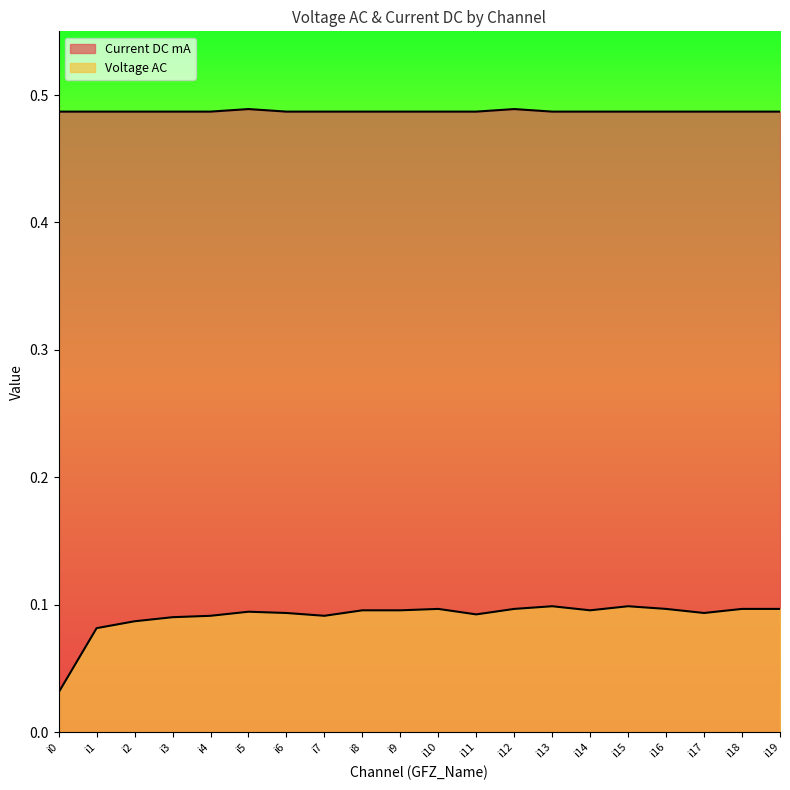

True or false: Voltage AC and Current DC mA intersect in this chart.

False